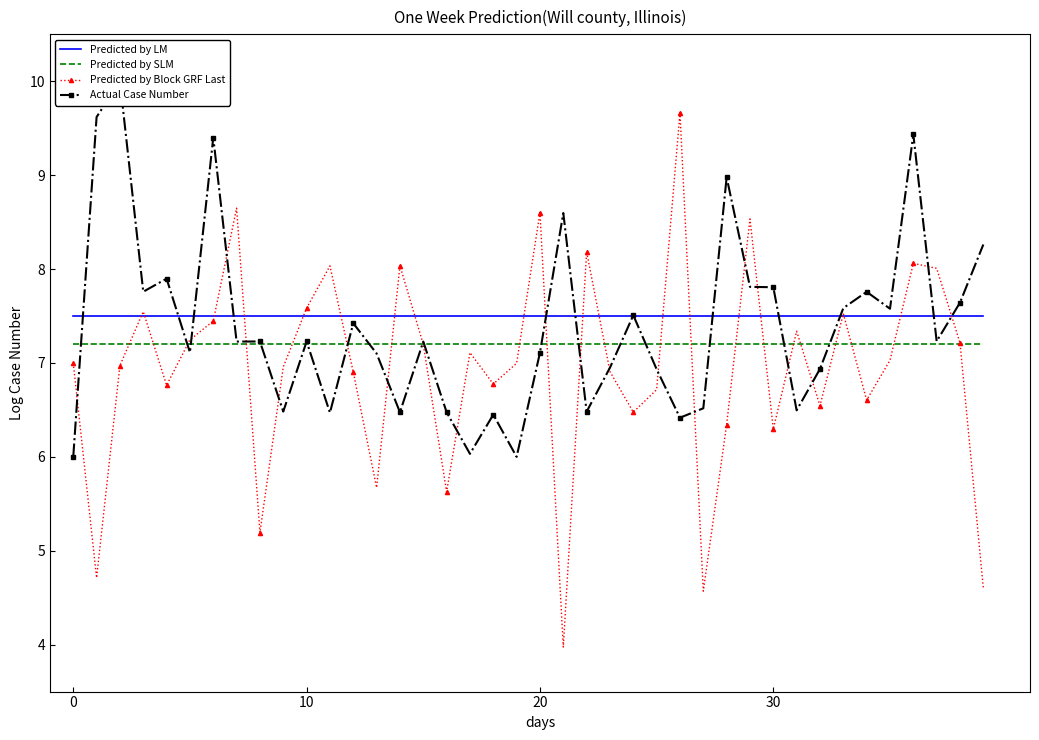

How many values in the Predicted by Block GRF Last series are below 7?

20